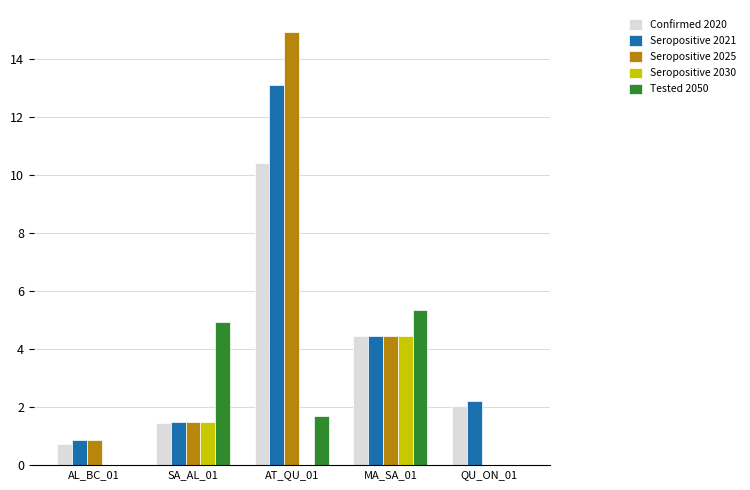

At which category does the chart reach its peak across all series?

AT_QU_01